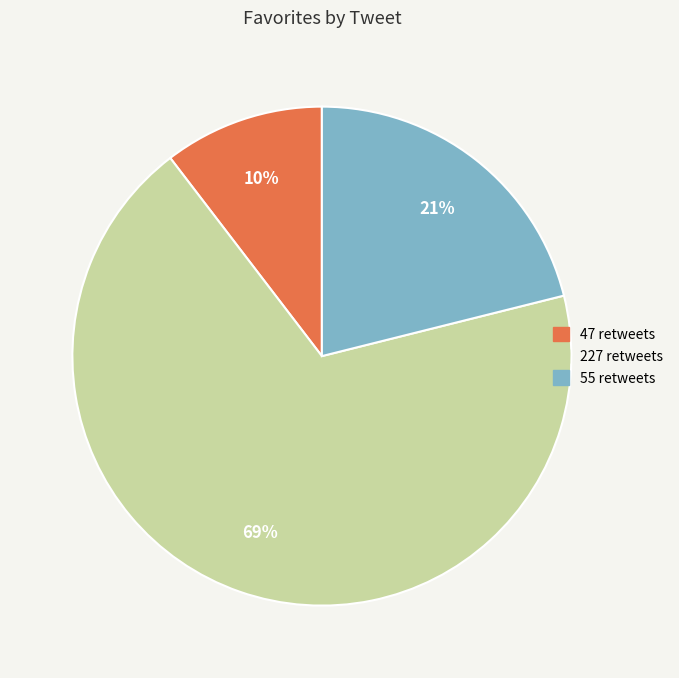

The 55 retweets slice represents 33% of the pie. True or false?

False